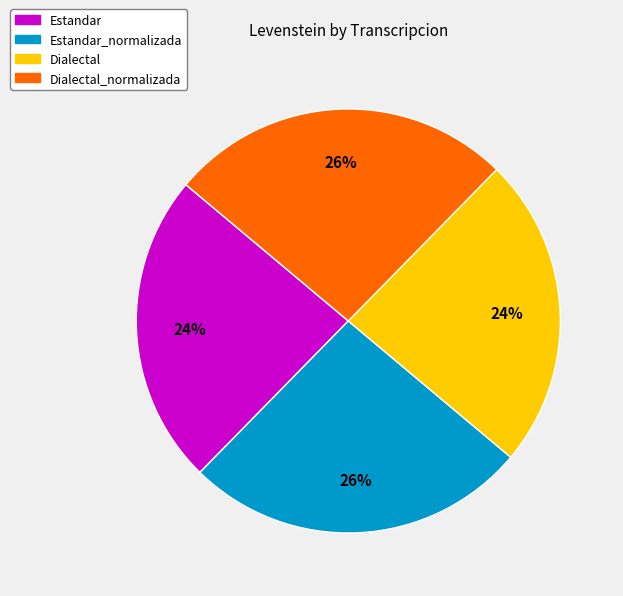

The Dialectal slice represents 9% of the pie. True or false?

False